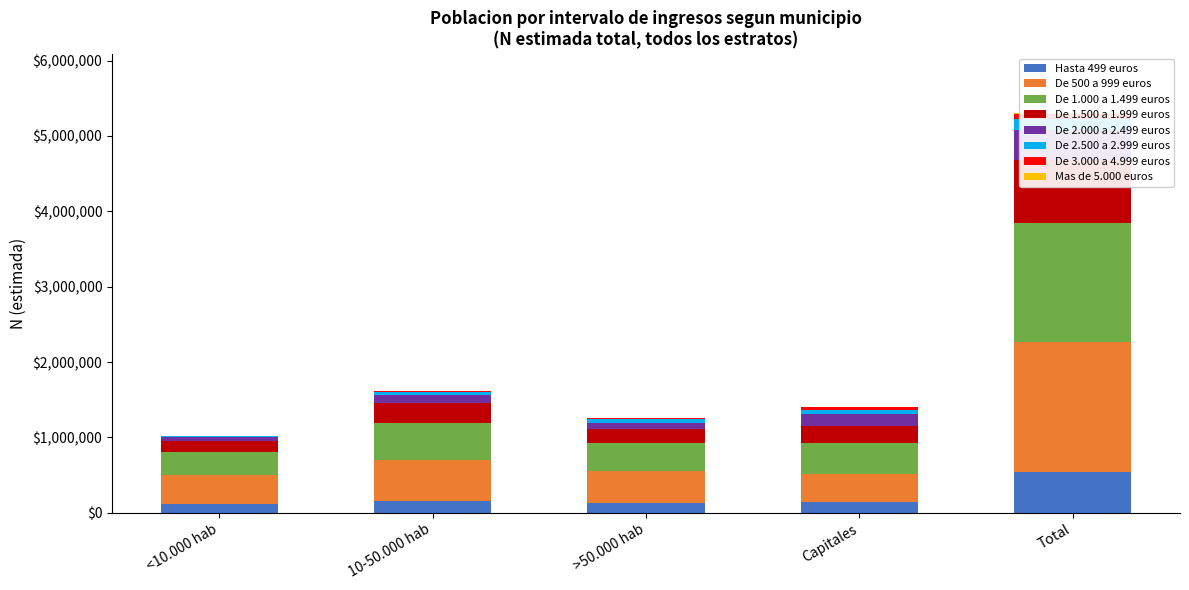

Rank the categories by Total N (estimada) value from lowest to highest.

<10.000 hab, >50.000 hab, Capitales, 10-50.000 hab, Total